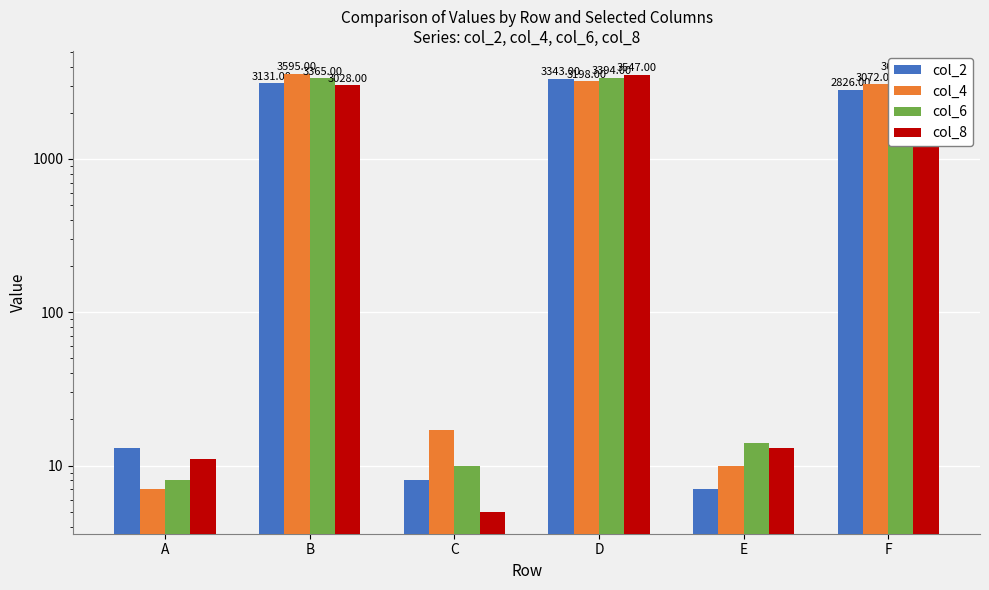

Which series has the largest range (max minus min)?

col_6